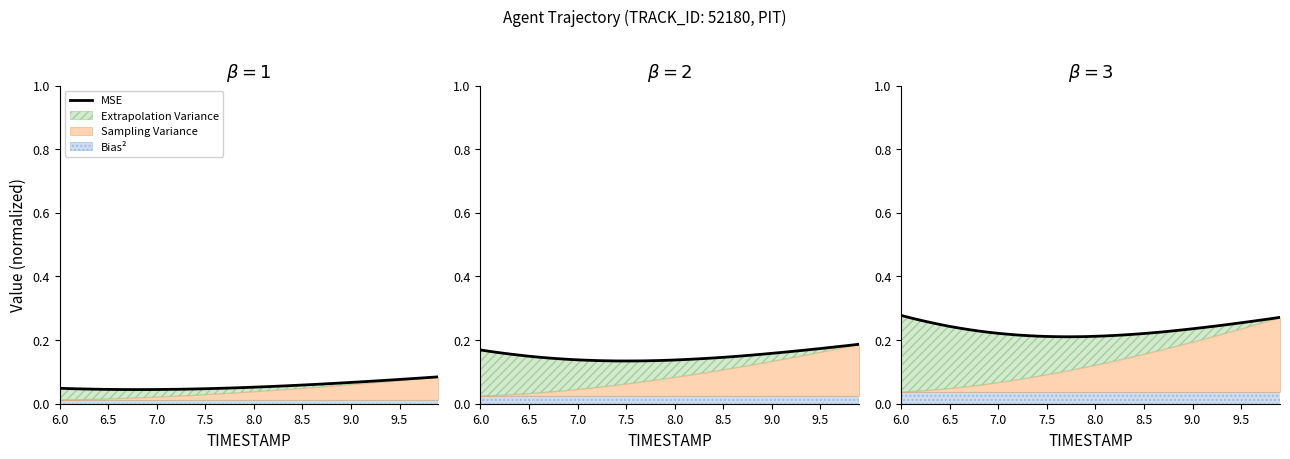

Does the chart have visible grid lines?

No